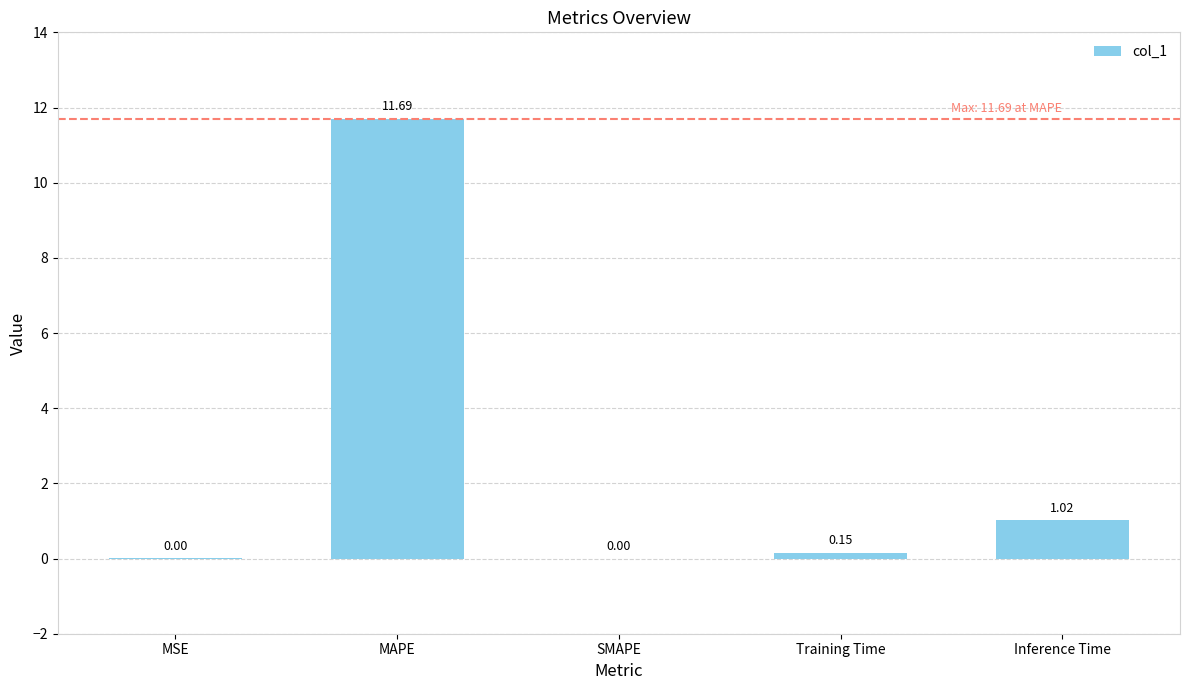

What is the change in value from MSE to Training Time?

+0.1